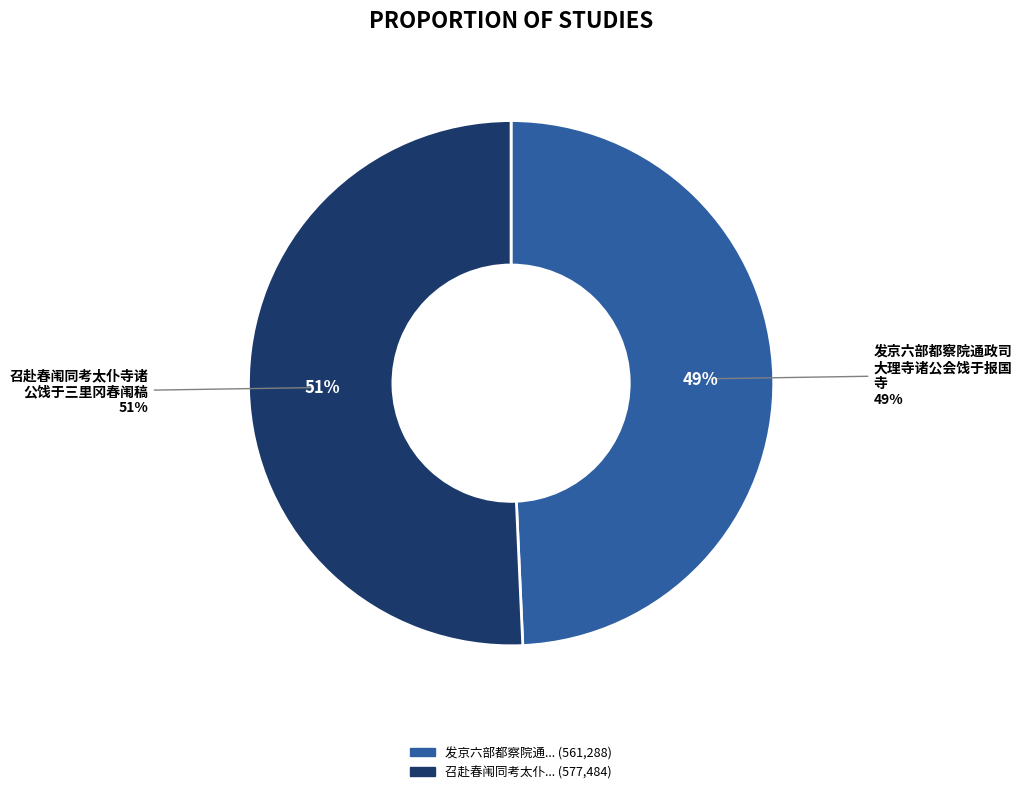

How many slices are in this pie chart?

2